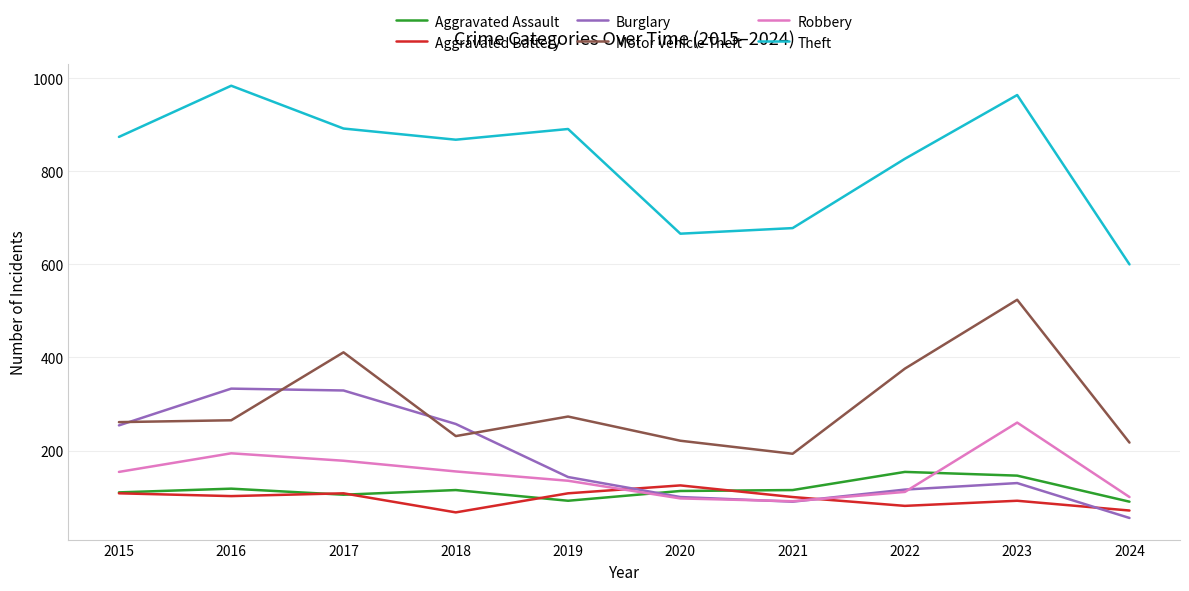

Where does the Burglary series first go above 143?

2015